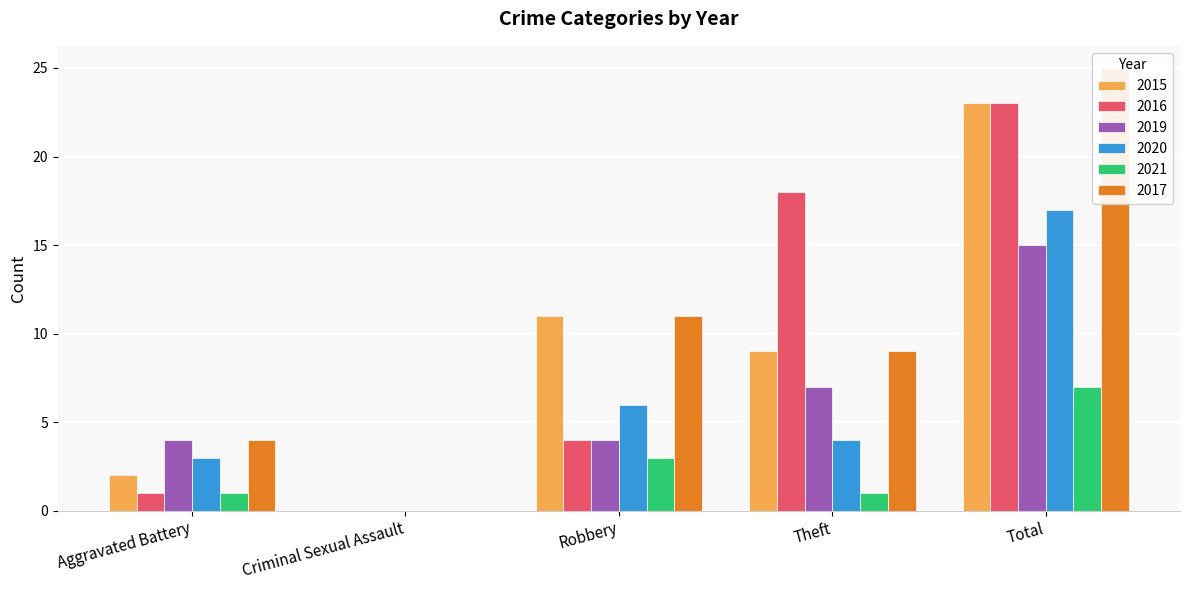

The 2020 series shows 1 at Aggravated Battery. True or false?

False